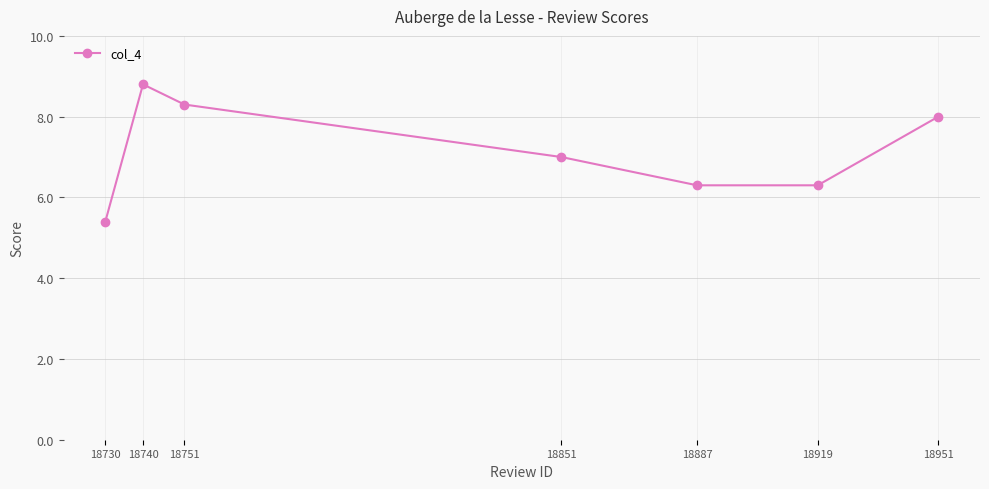

At which category does the data reach its first local peak?

18740